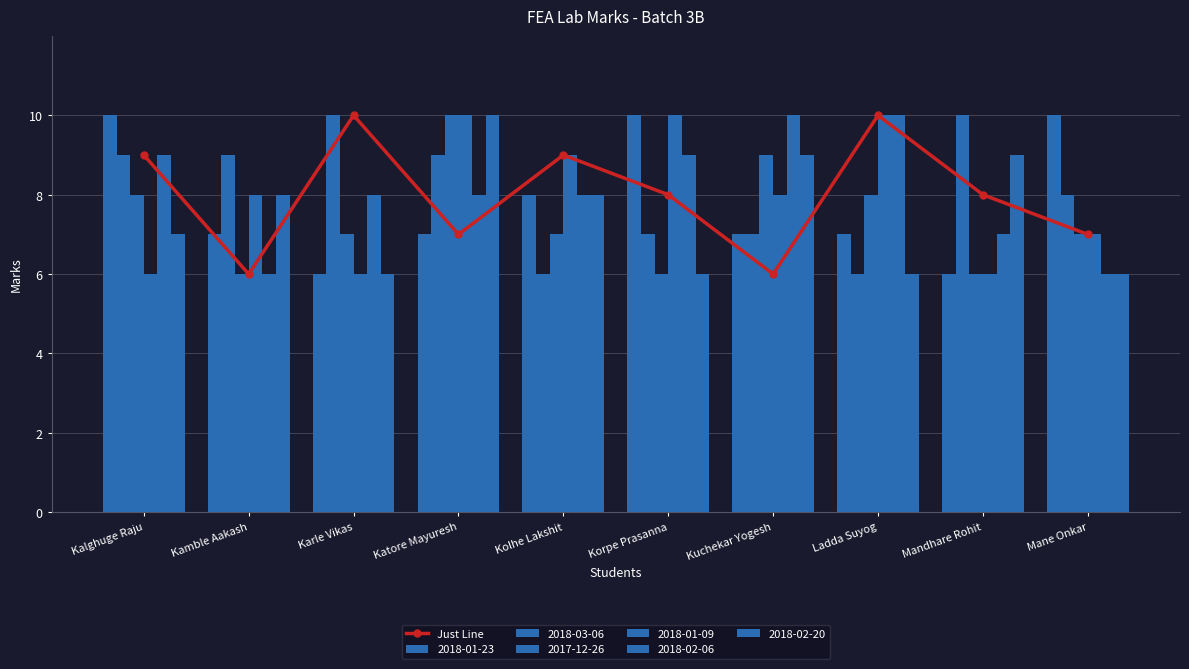

List the labels in order of value, largest first.

Karle Vikas, Ladda Suyog, Kalghuge Raju, Kolhe Lakshit, Korpe Prasanna, Mandhare Rohit, Katore Mayuresh, Mane Onkar, Kamble Aakash, Kuchekar Yogesh